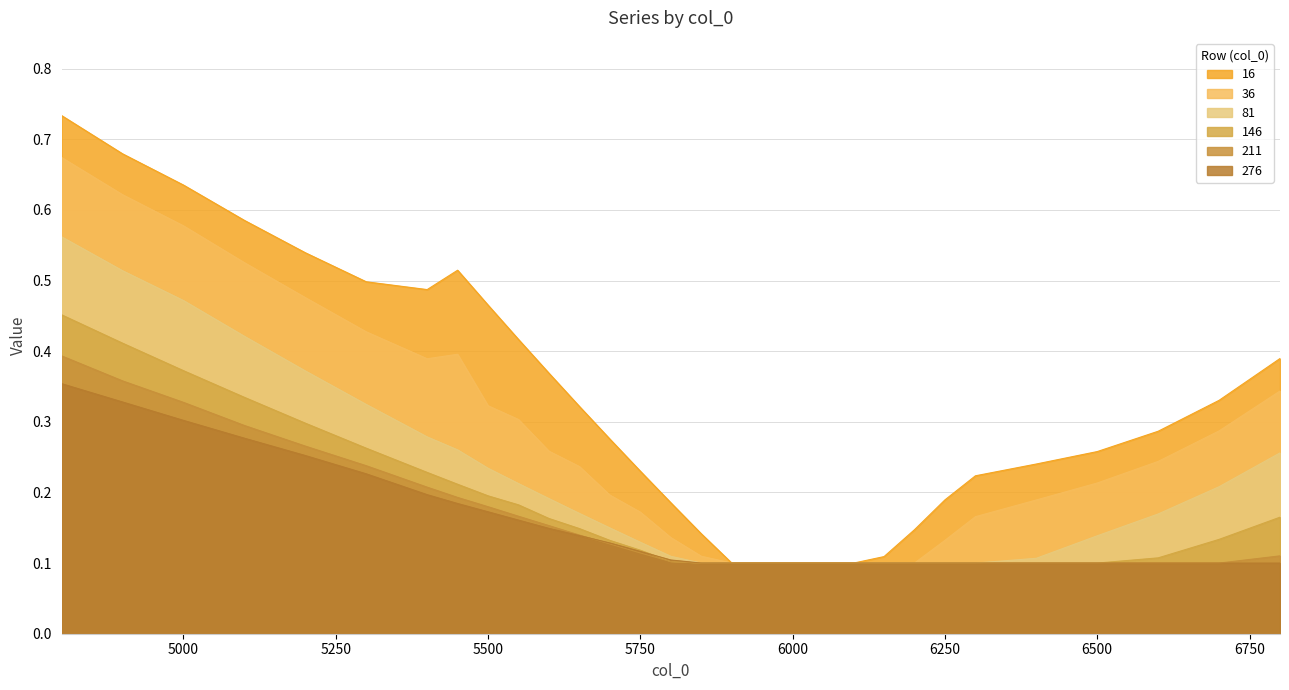

Where is the first local maximum for 16?

5450